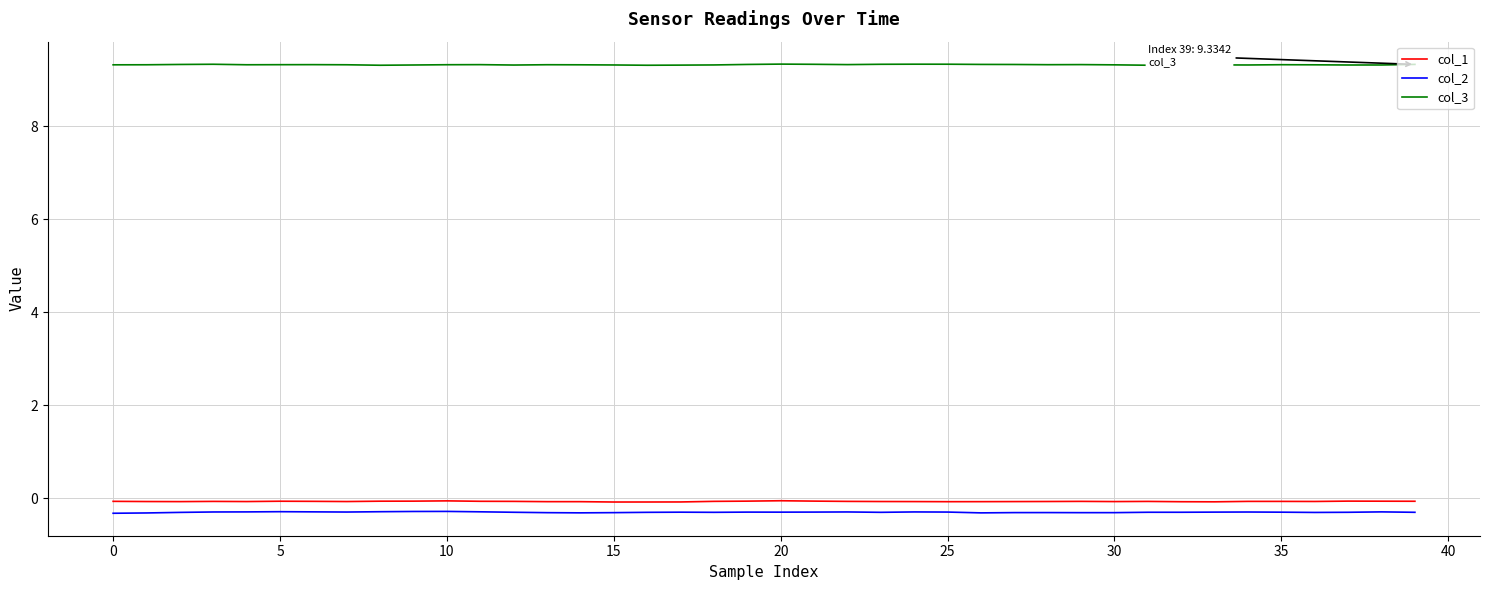

True or false: col_1 and col_3 intersect in this chart.

False